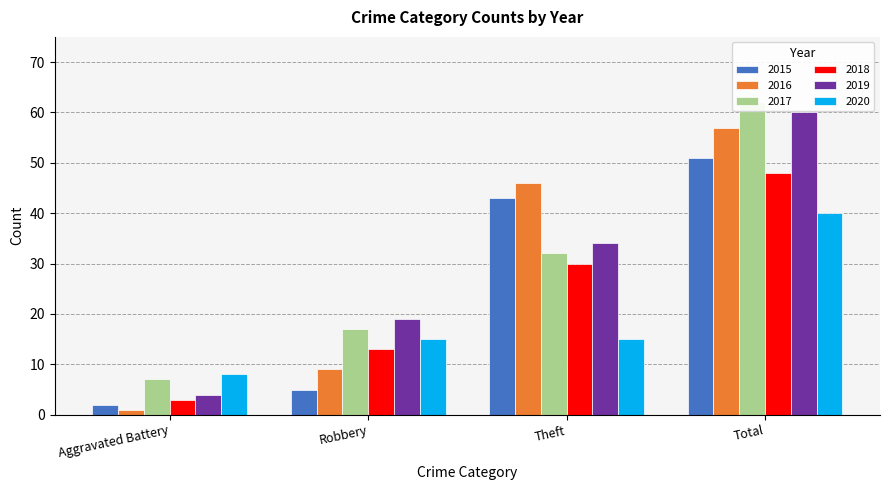

What is the label of the 3rd bar from the left?

Theft